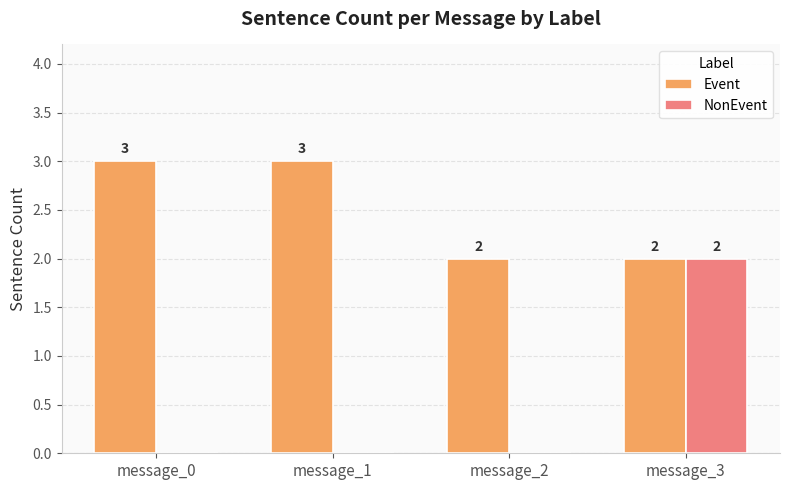

What is the sum of all Event values?

10